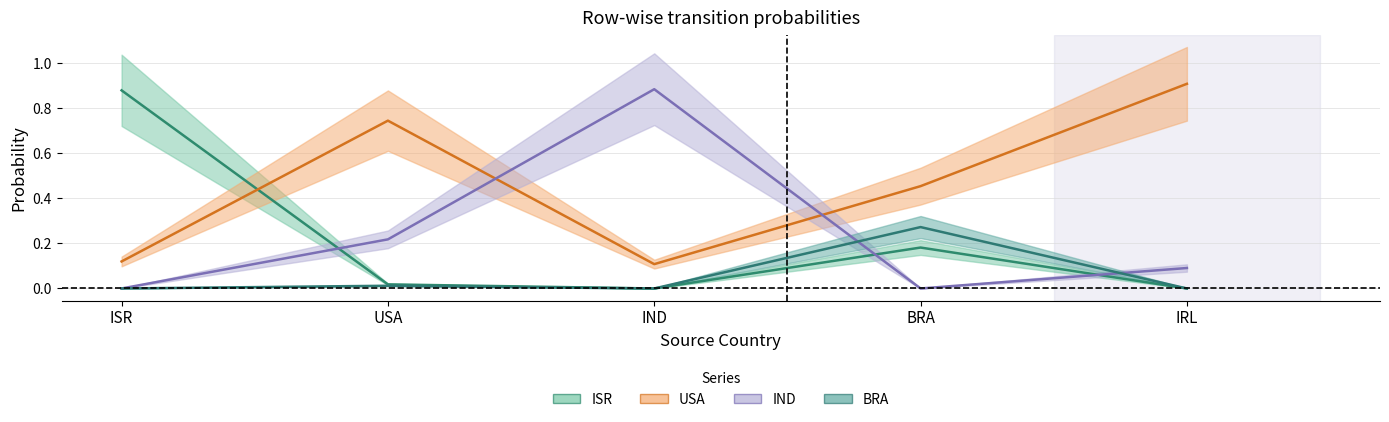

How many categories are shown in the chart?

5